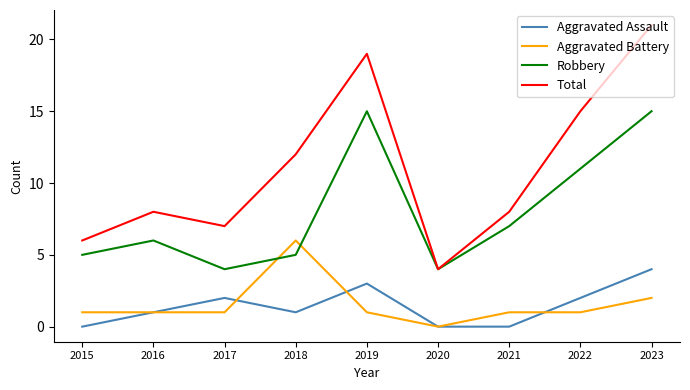

Is the value of Robbery at 2022 greater than the value of Aggravated Battery at 2021?

Yes